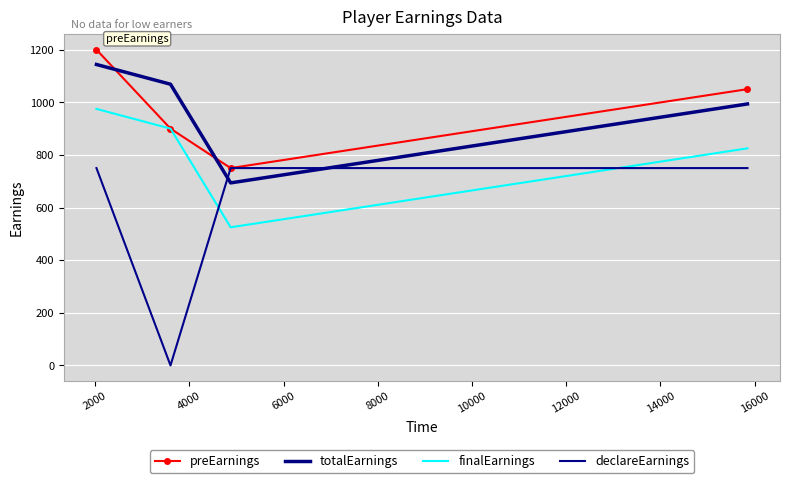

True or false: finalEarnings and preEarnings cross at least once.

False